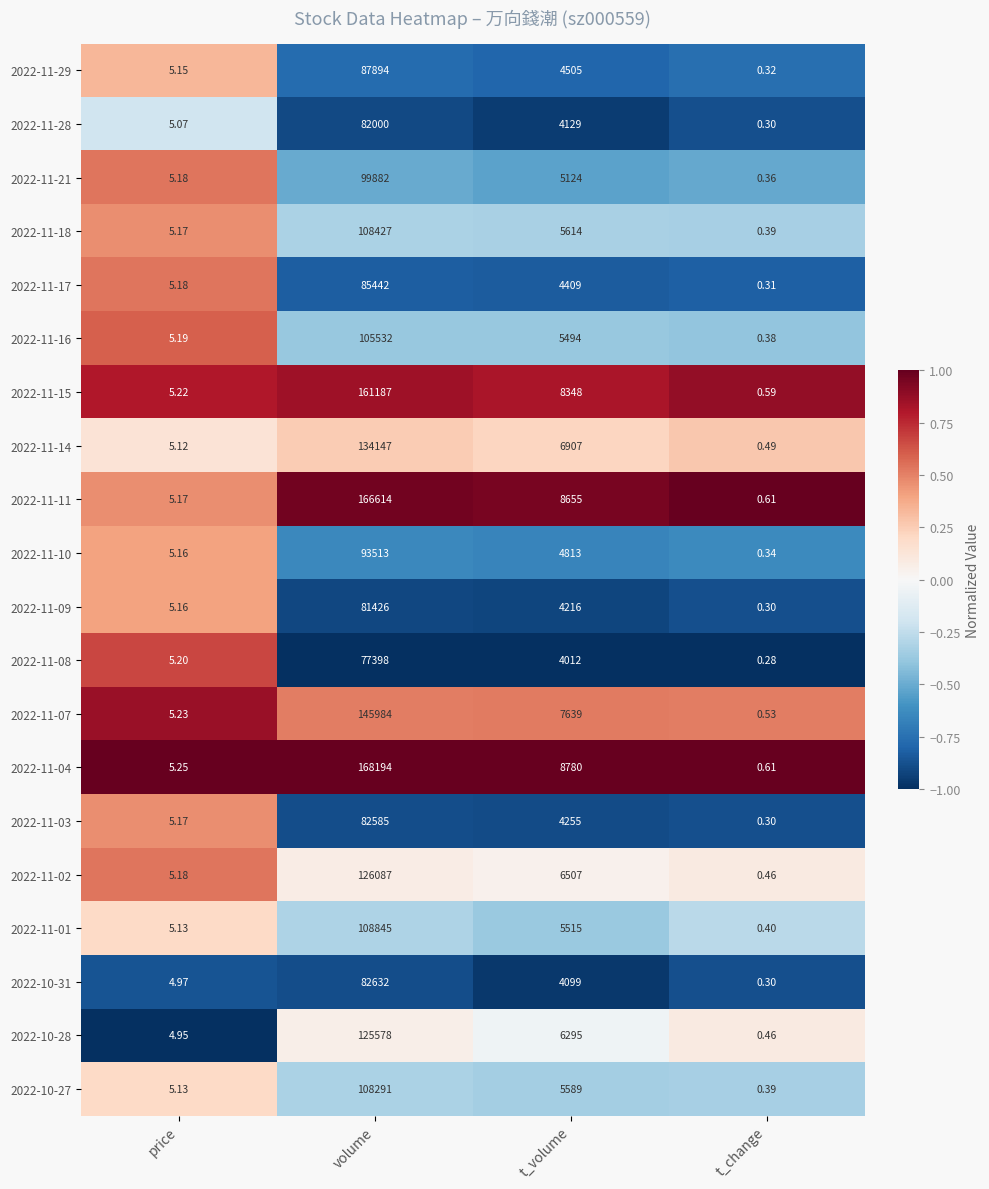

How many categories are shown in the chart?

4